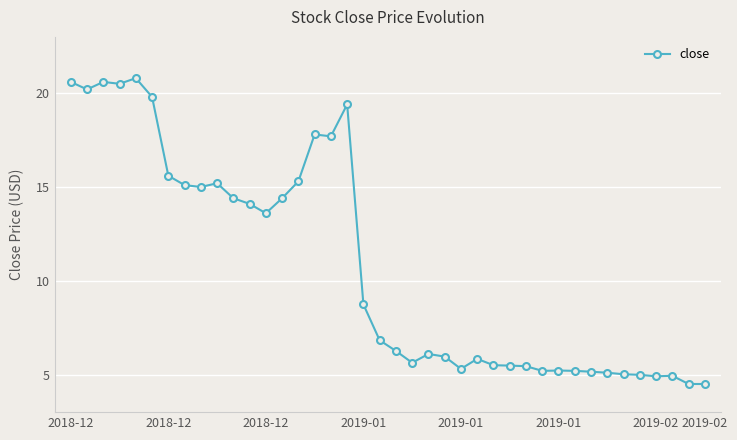

What is the value of the 21st point from the left?

6.3